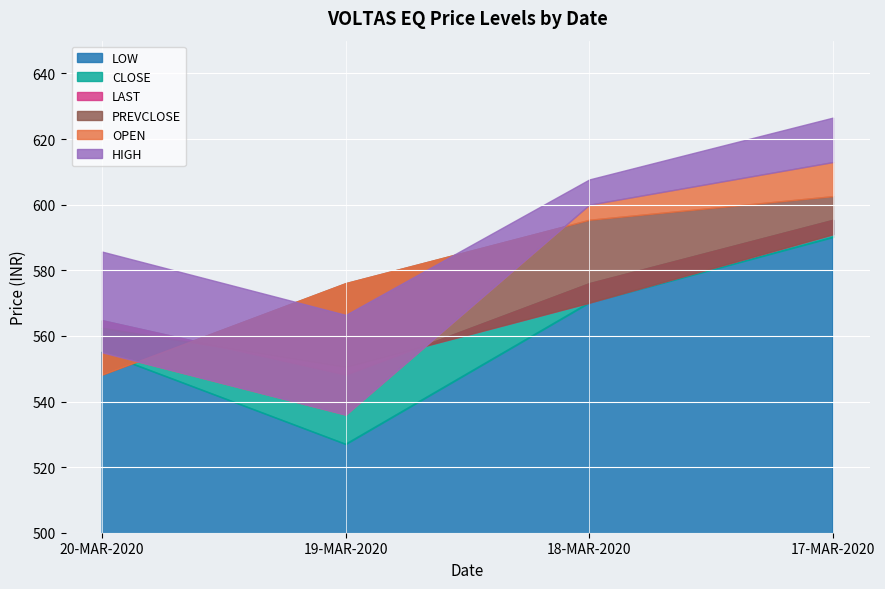

Count the number of data series in this chart.

6